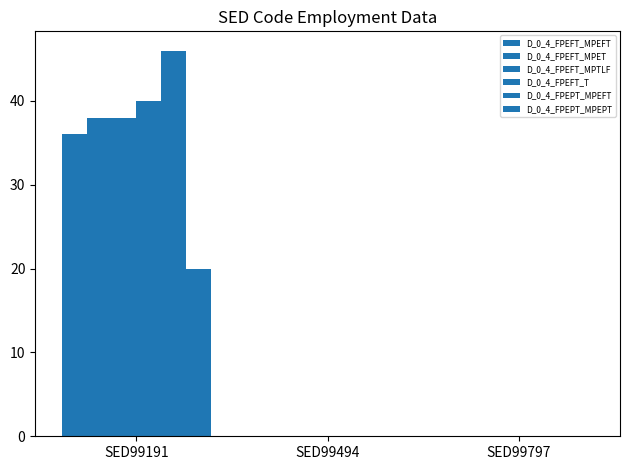

Which series changed the most between SED99494 and SED99797?

D_0_4_FPEFT_MPEFT